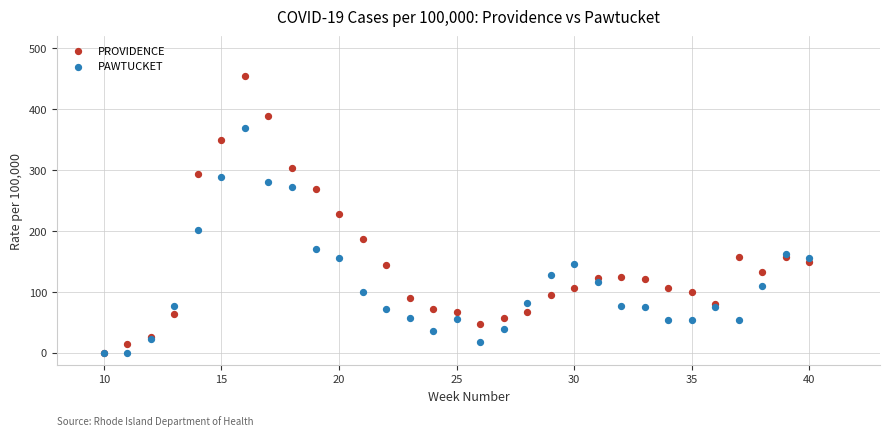

Which series contains the highest Y value?

PROVIDENCE